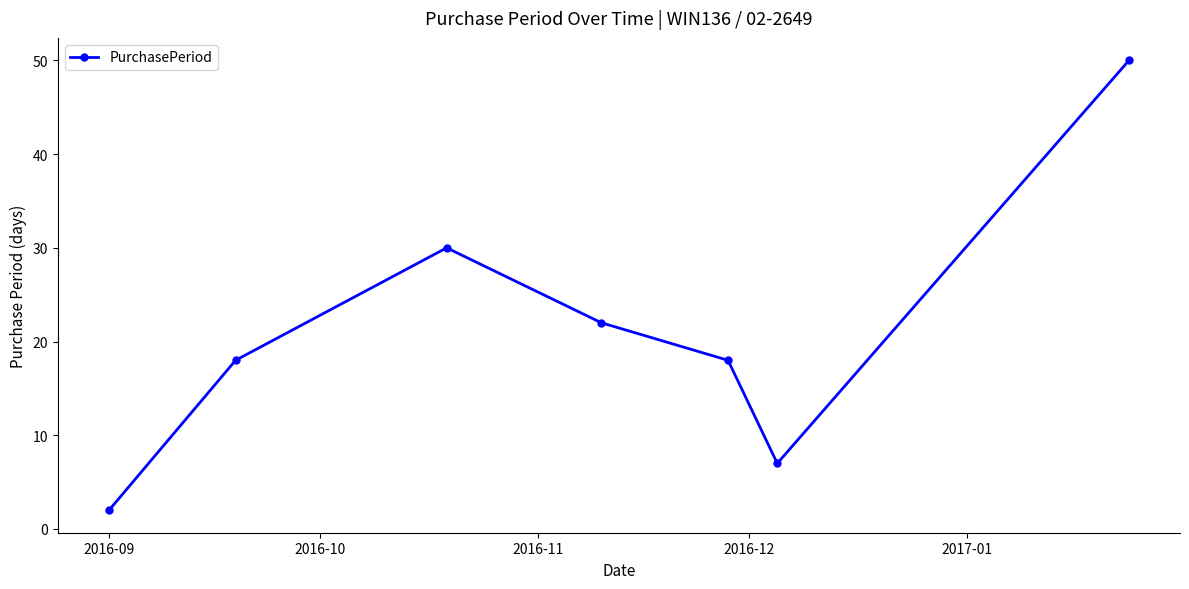

Count the number of data series in this chart.

1